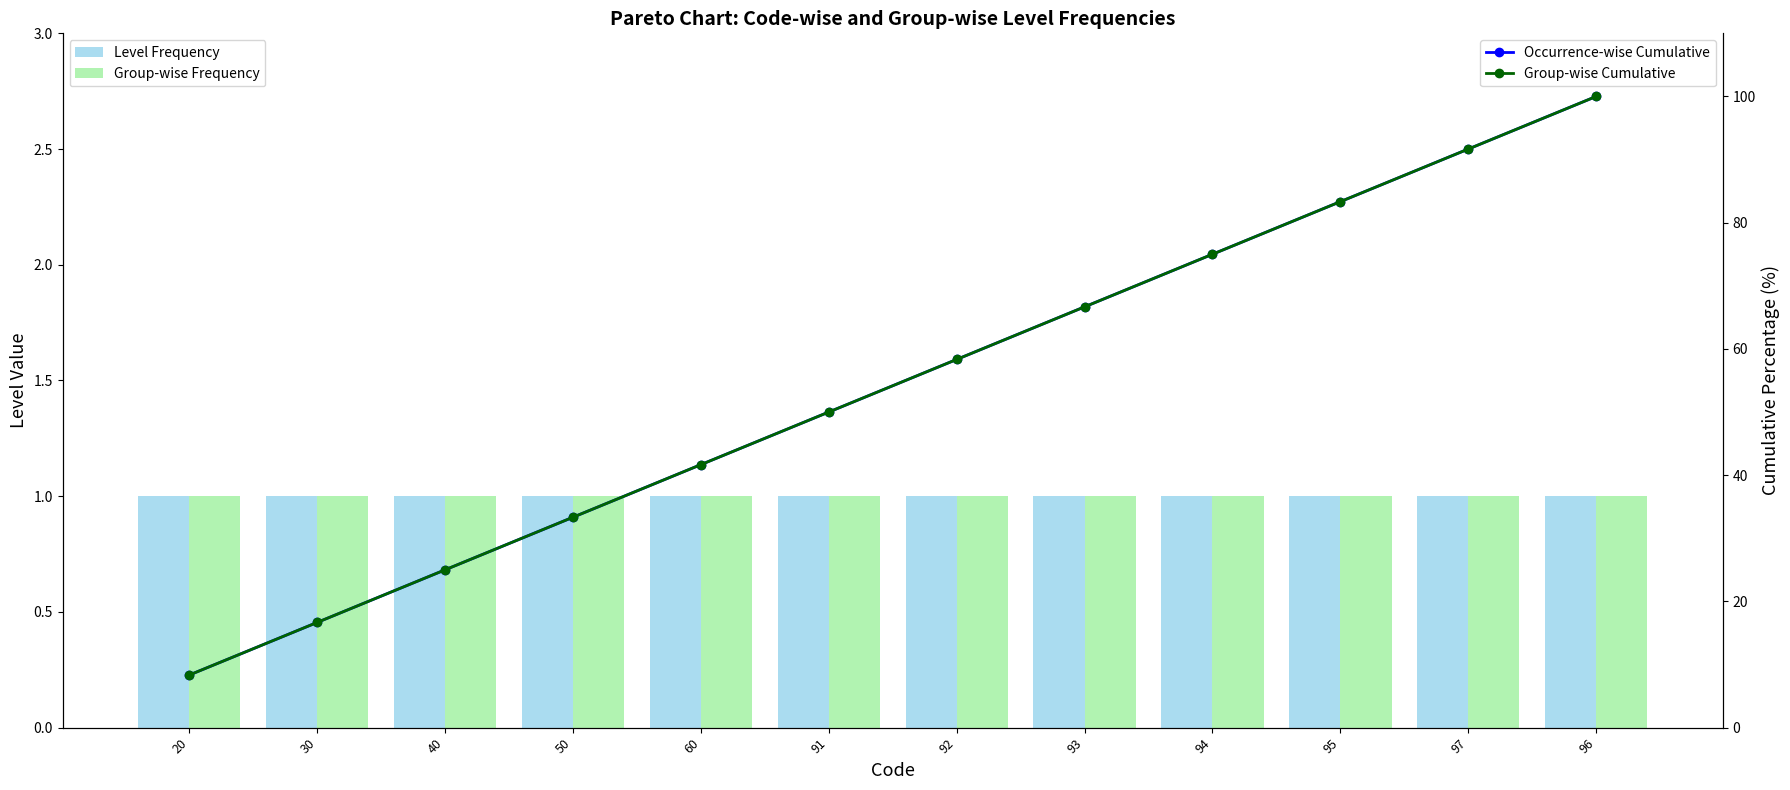

How many distinct data groups are displayed?

4